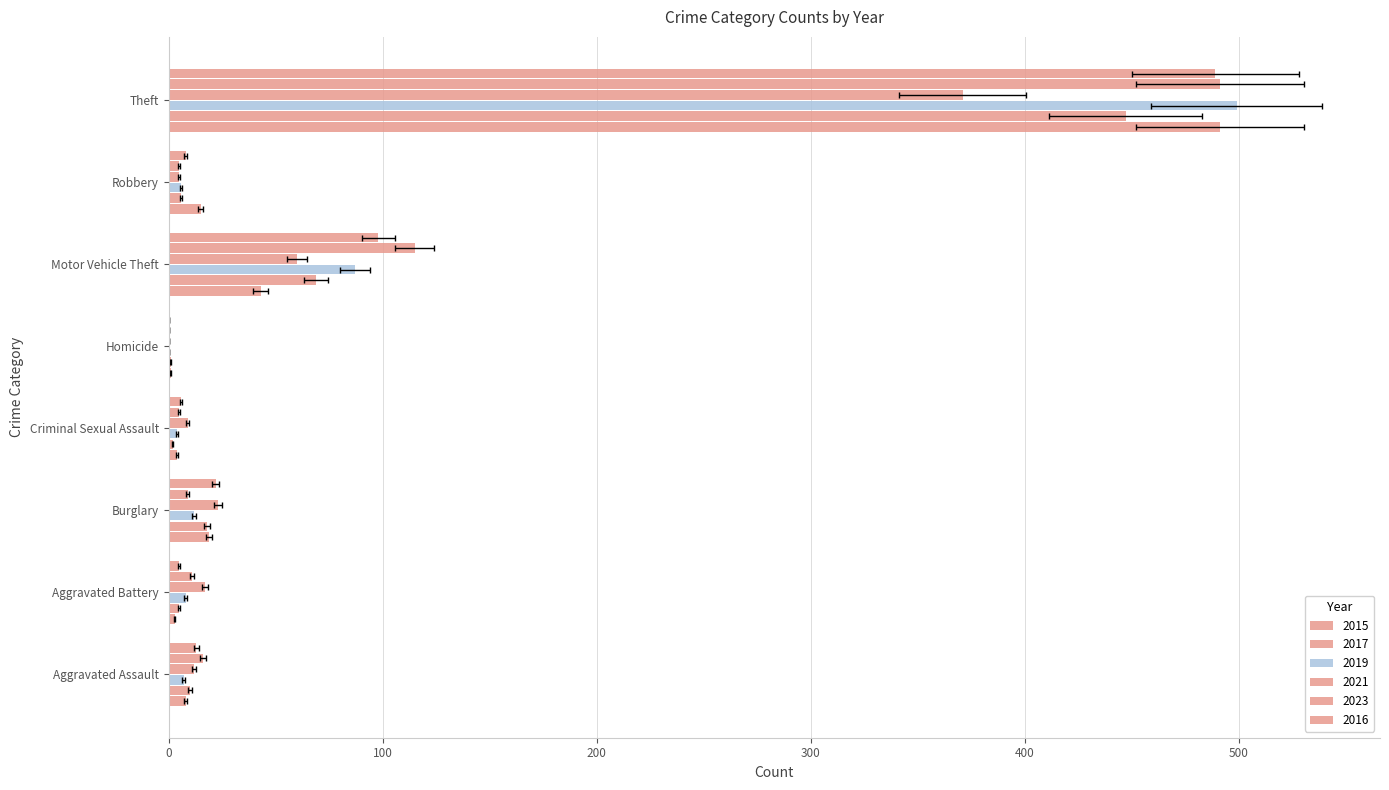

At which label is 2016 closest to 244?

Motor Vehicle Theft